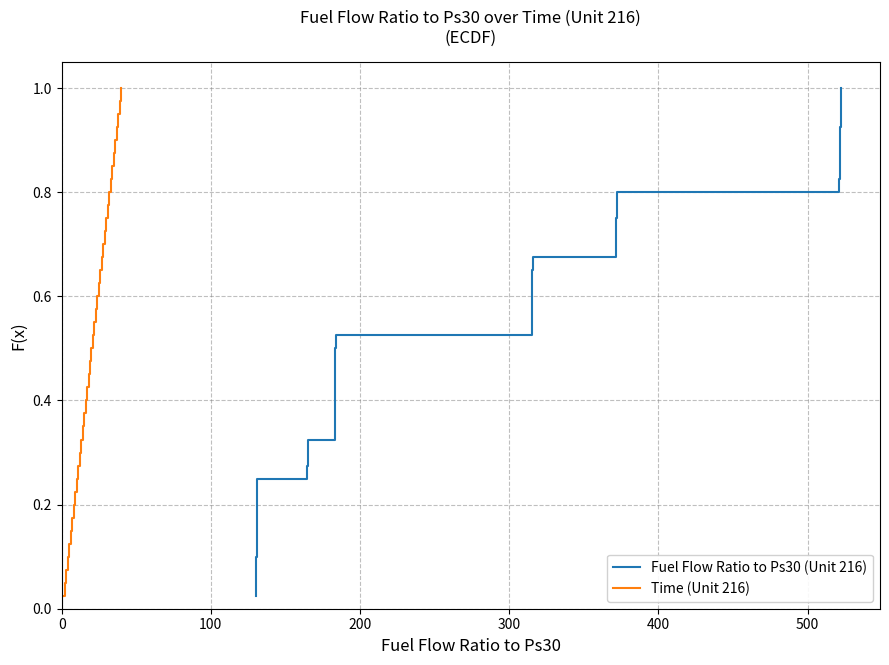

True or false: Fuel Flow Ratio to Ps30 (Unit 216) and Time (Unit 216) intersect in this chart.

False